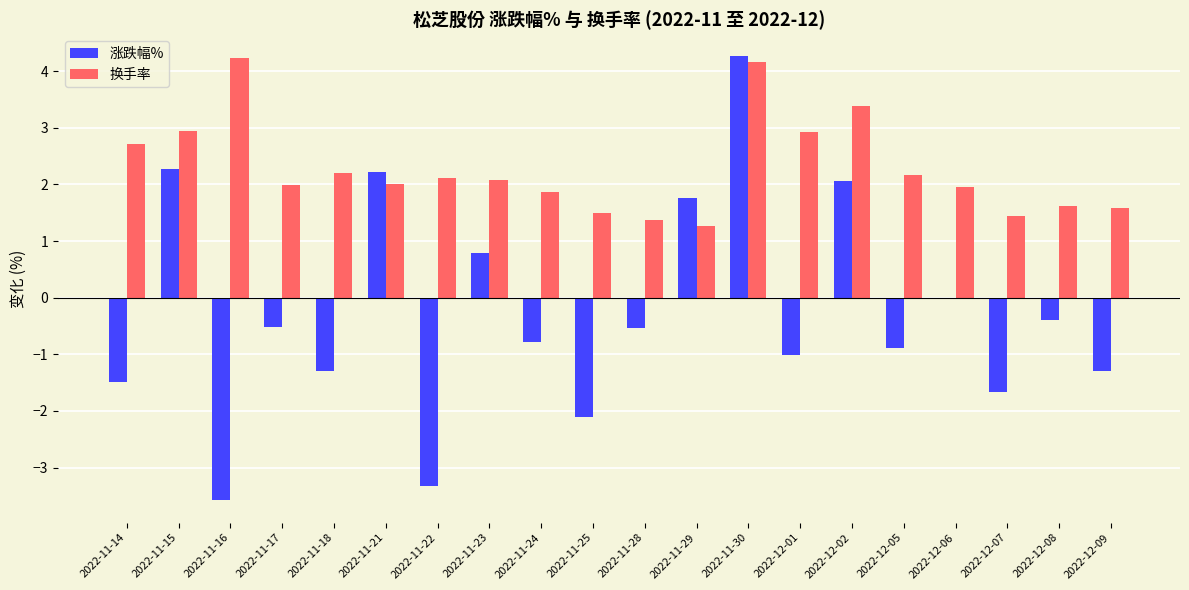

What is the maximum value for 换手率?

4.2